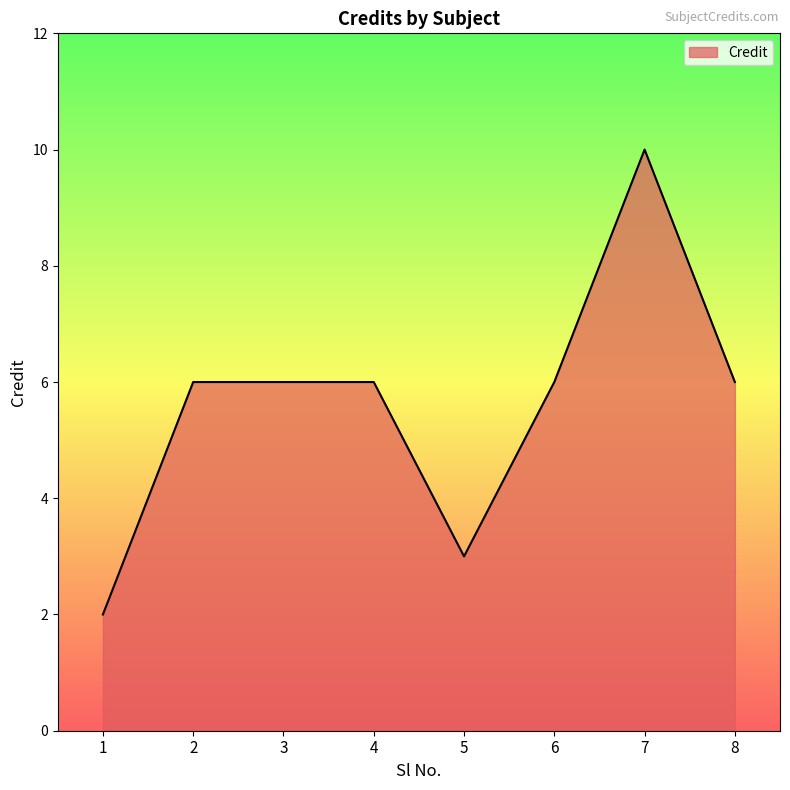

Which label corresponds to the largest value in the chart?

7